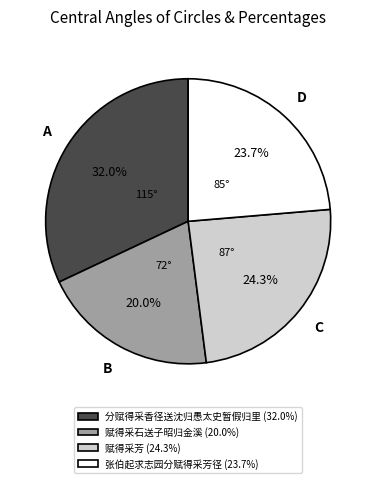

To the nearest percent, what is the average slice percentage?

25%